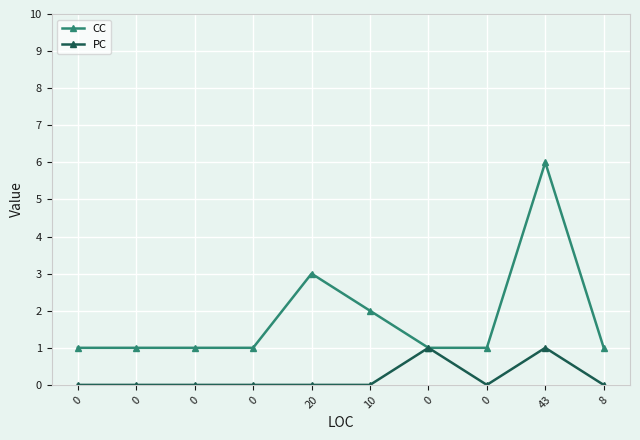

What is the total value across all series at 0?

1